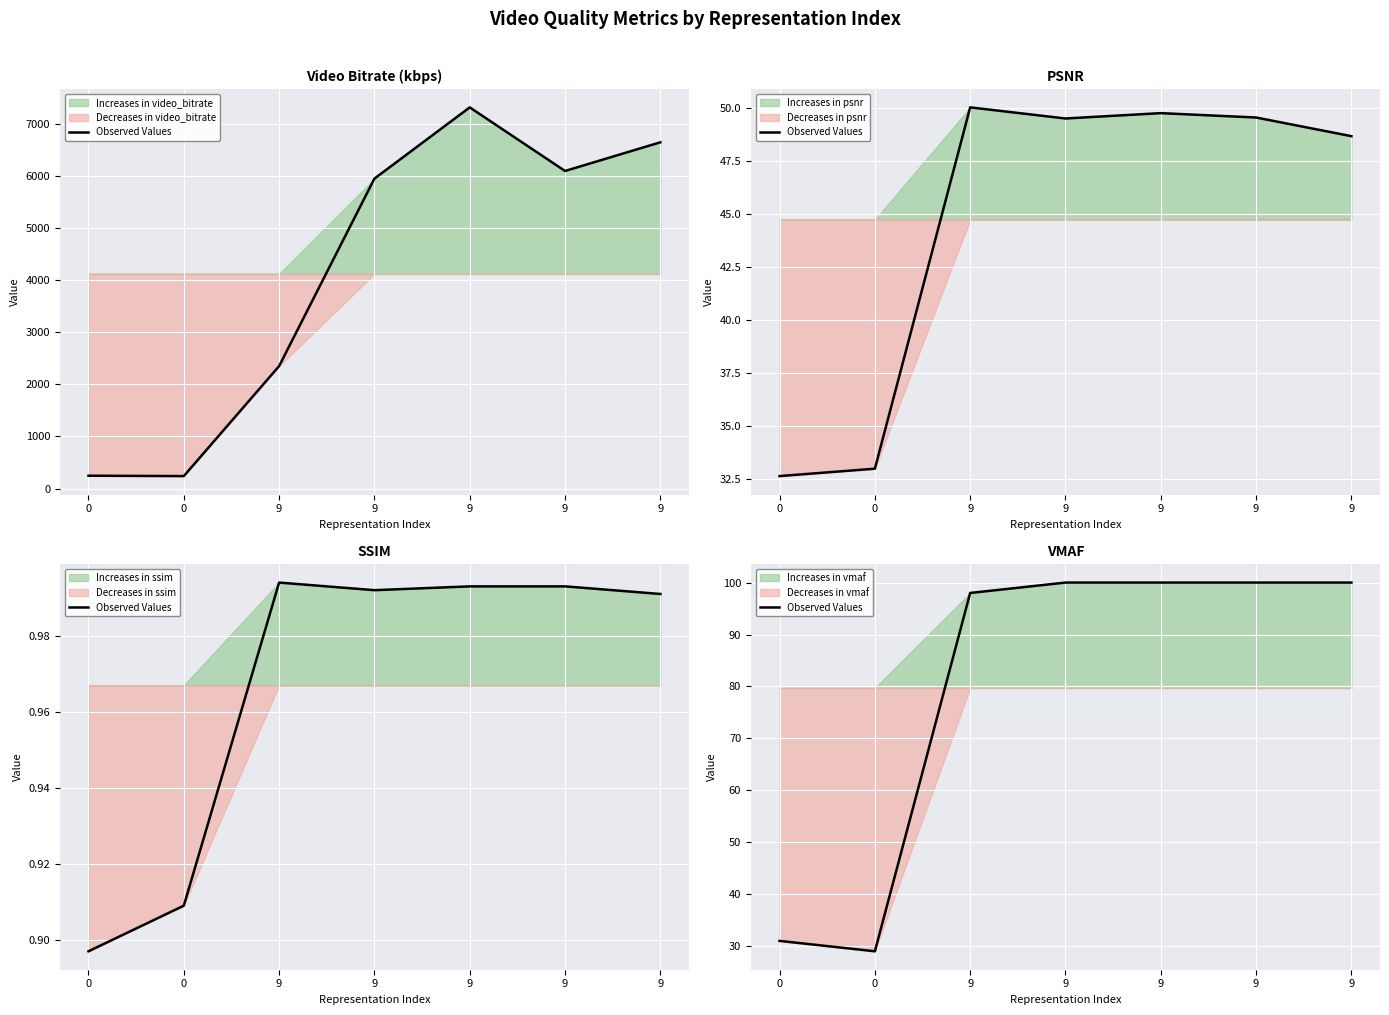

How many data points does each series have?

7